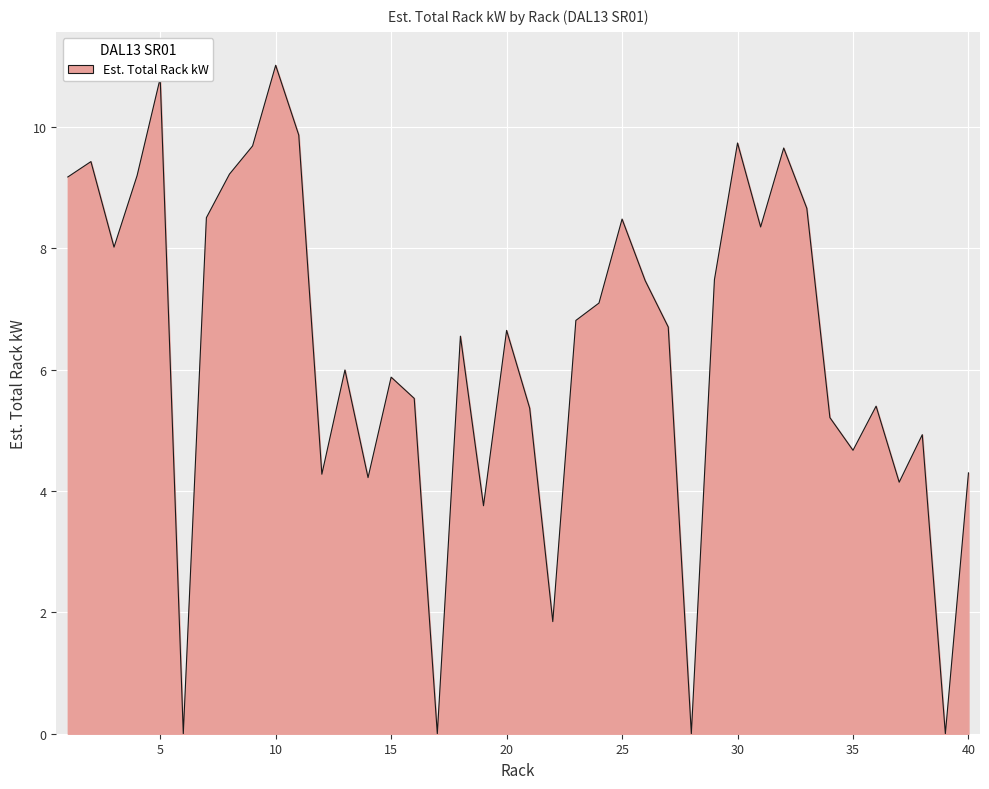

What is the maximum value shown in the chart?

11.0